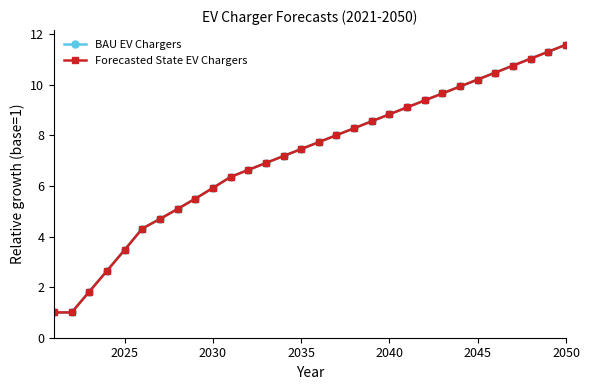

What is the value of the Forecasted State EV Chargers point at the 27th from the left?

10.8